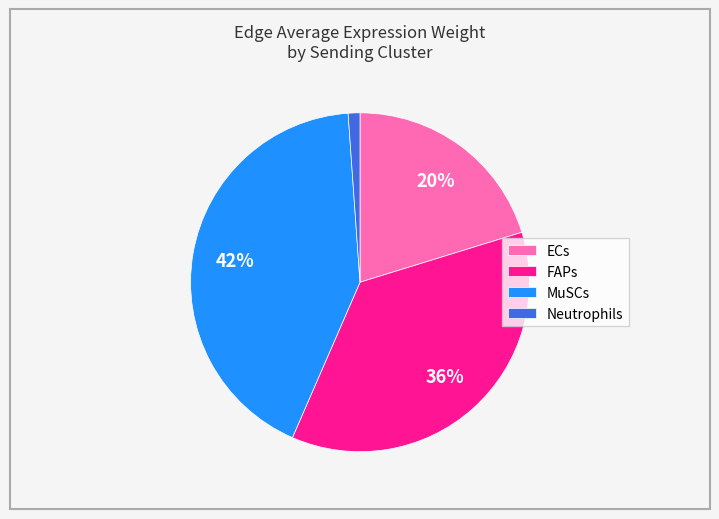

Which has a higher value, ECs or FAPs?

FAPs